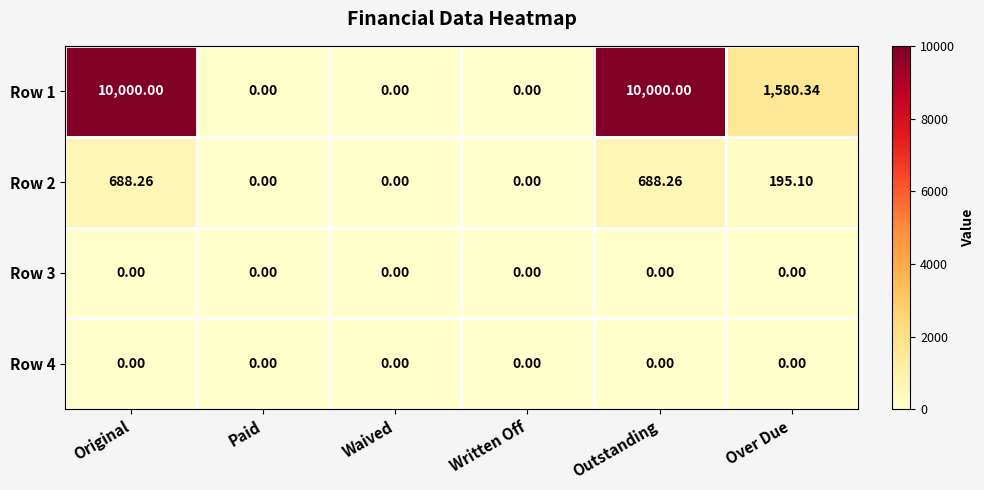

Is the value of Row 1 at Paid greater than the value of Row 2 at Original?

No